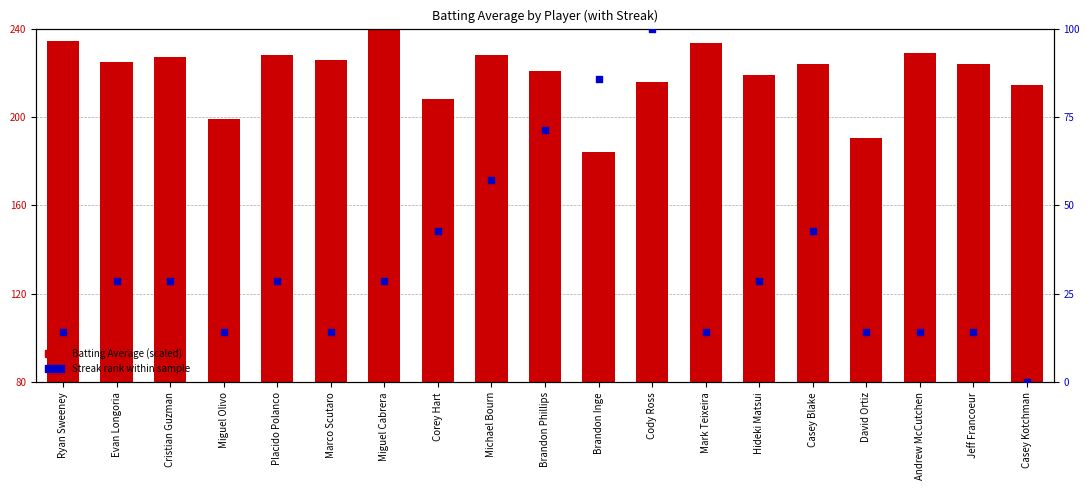

Which series has the largest Y range (max minus min)?

Streak rank (normalized)